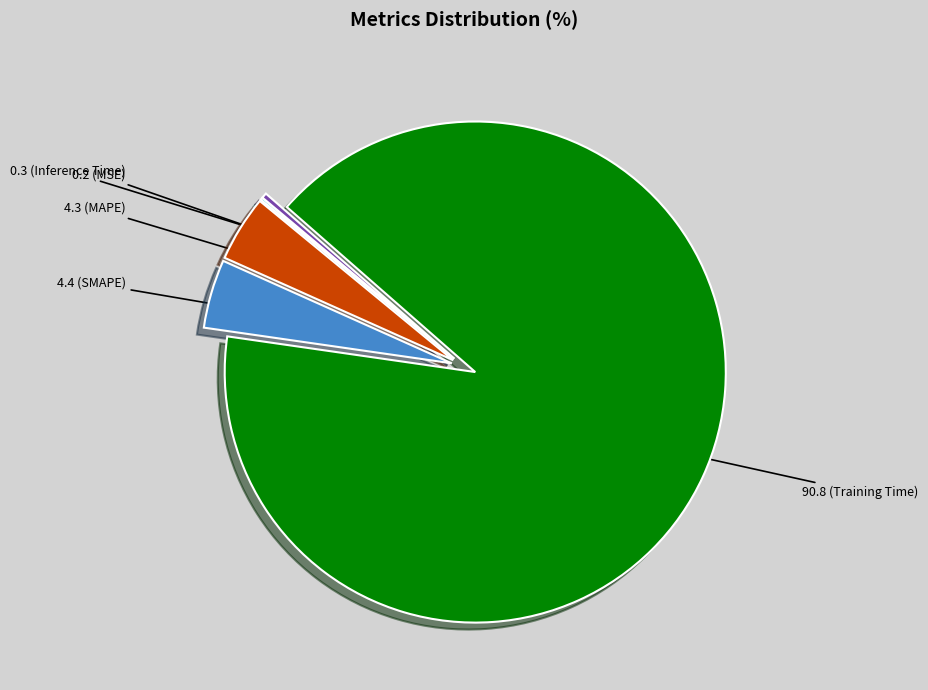

Is there a majority slice in this chart?

Yes